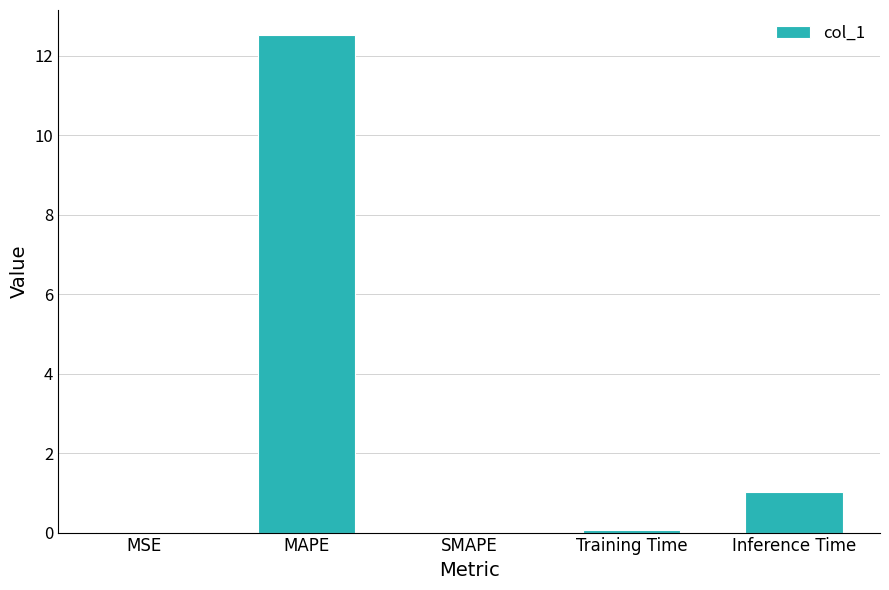

What value does the data have at MAPE?

12.5